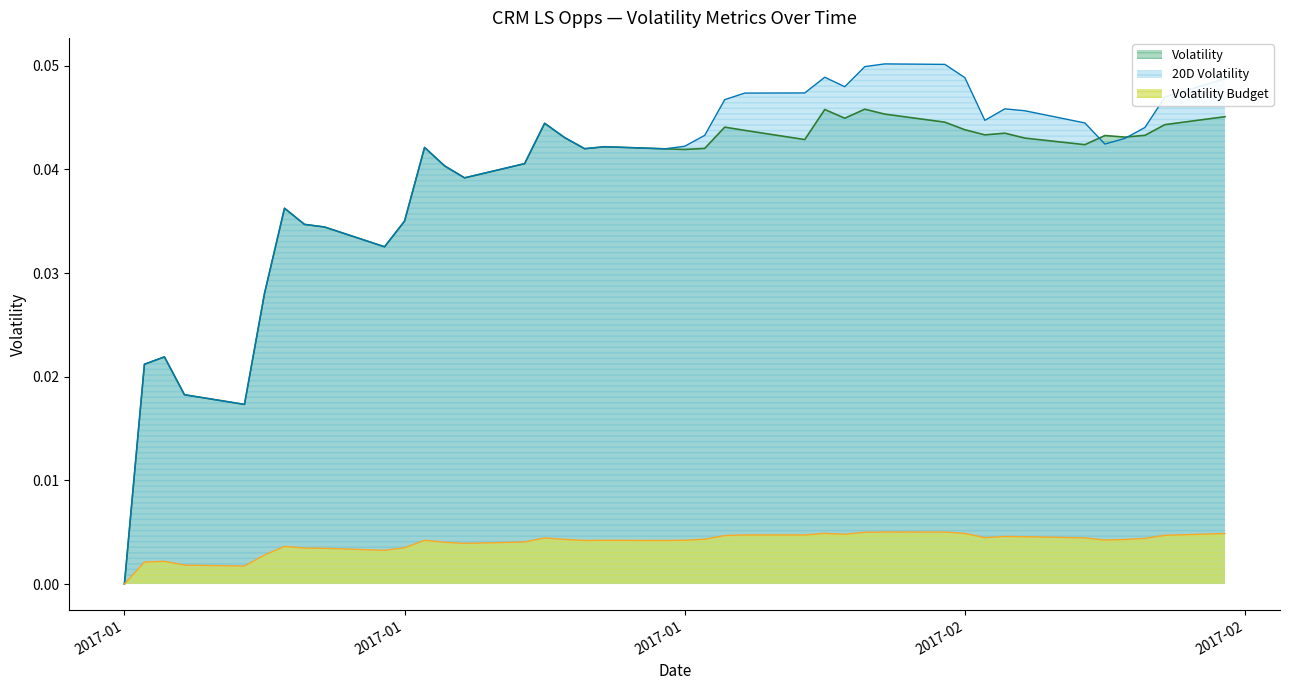

Reading left to right, list all the values displayed in this chart.

Volatility: 0.0	0.0	0.0	0.0	0.0	0.0	0.0	0.0	0.0	0.0	0.0	0.0	0.0	0.0	0.0	0.0	0.0	0.0	0.0	0.0	0.0	0.0	0.0	0.0	0.0	0.0	0.0	0.0	0.0	0.0	0.0	0.0	0.0	0.0	0.0	0.0	0.0	0.0	0.0	0.0
20D Volatility: 0.0	0.0	0.0	0.0	0.0	0.0	0.0	0.0	0.0	0.0	0.0	0.0	0.0	0.0	0.0	0.0	0.0	0.0	0.0	0.0	0.0	0.0	0.0	0.0	0.0	0.0	0.0	0.0	0.1	0.1	0.0	0.0	0.0	0.0	0.0	0.0	0.0	0.0	0.0	0.0
Volatility Budget: 0.0	0.0	0.0	0.0	0.0	0.0	0.0	0.0	0.0	0.0	0.0	0.0	0.0	0.0	0.0	0.0	0.0	0.0	0.0	0.0	0.0	0.0	0.0	0.0	0.0	0.0	0.0	0.0	0.0	0.0	0.0	0.0	0.0	0.0	0.0	0.0	0.0	0.0	0.0	0.0